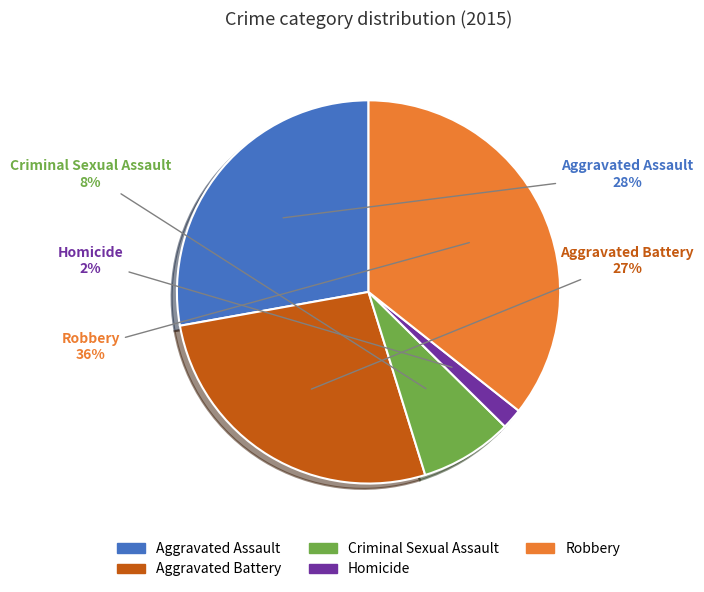

Approximately how many times larger is the value at Homicide compared to Aggravated Assault?

0.1